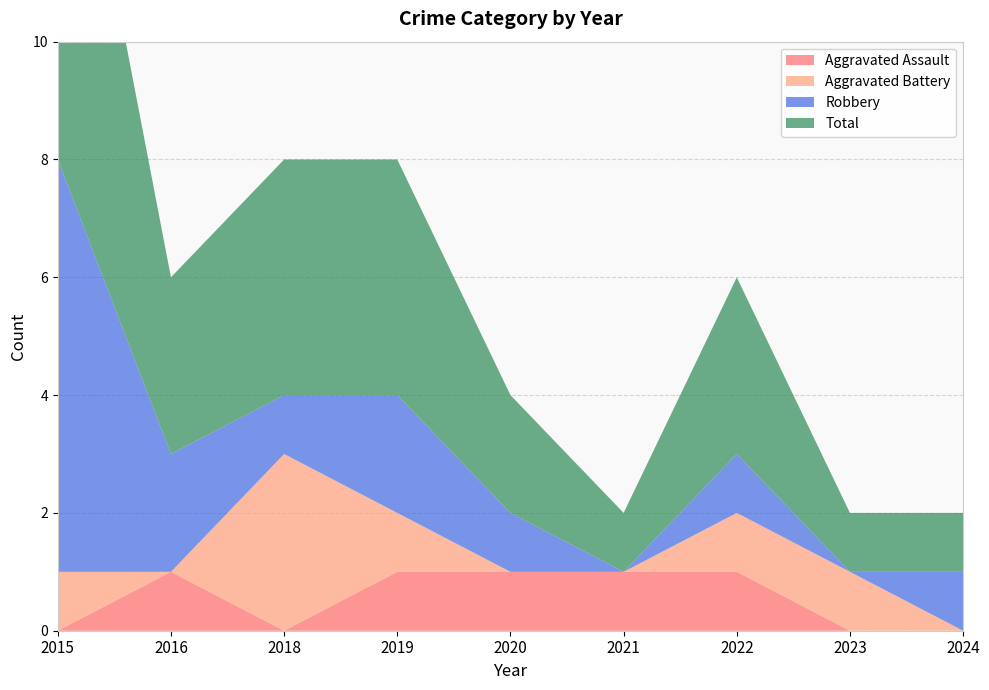

Reading left to right, what are all the values shown in this chart?

Aggravated Assault: 2015=0	2016=1	2018=0	2019=1	2020=1	2021=1	2022=1	2023=0	2024=0
Aggravated Battery: 2015=1	2016=0	2018=3	2019=1	2020=0	2021=0	2022=1	2023=1	2024=0
Robbery: 2015=7	2016=2	2018=1	2019=2	2020=1	2021=0	2022=1	2023=0	2024=1
Total: 2015=8	2016=3	2018=4	2019=4	2020=2	2021=1	2022=3	2023=1	2024=1